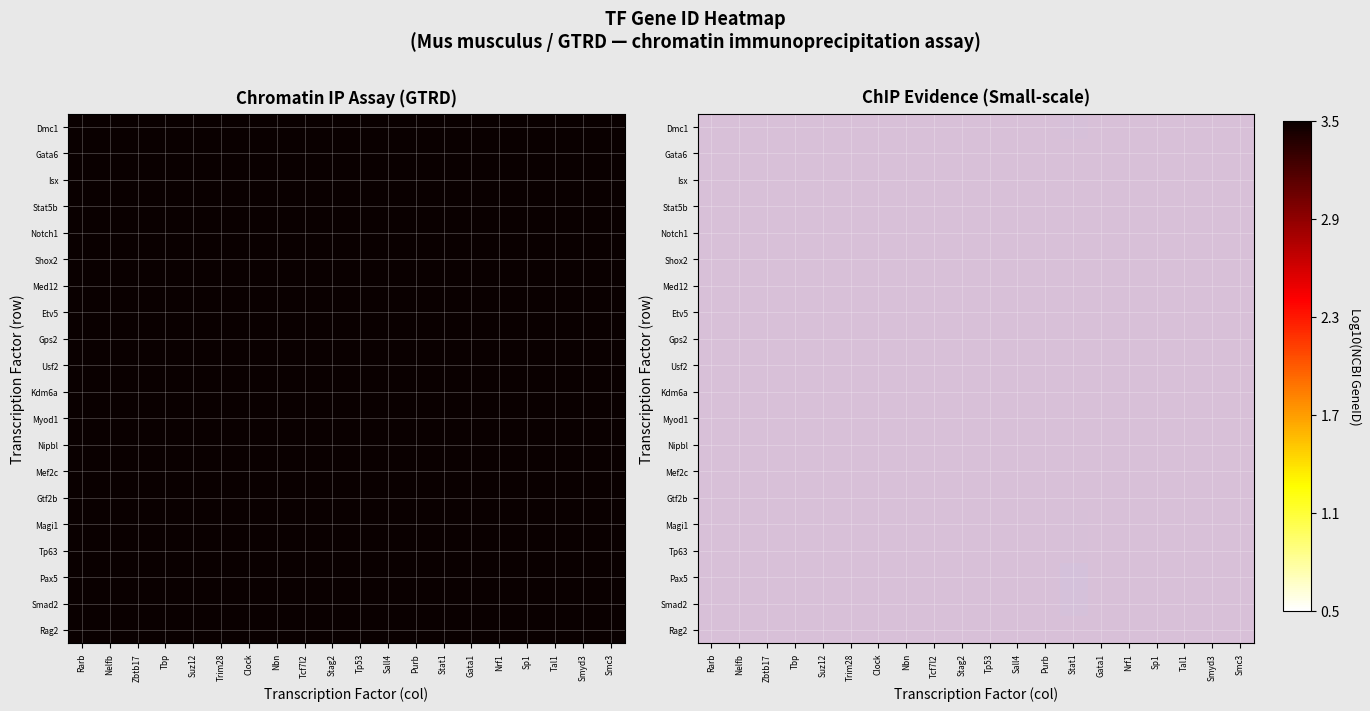

What is the average value of the Kdm6a series?

3.5